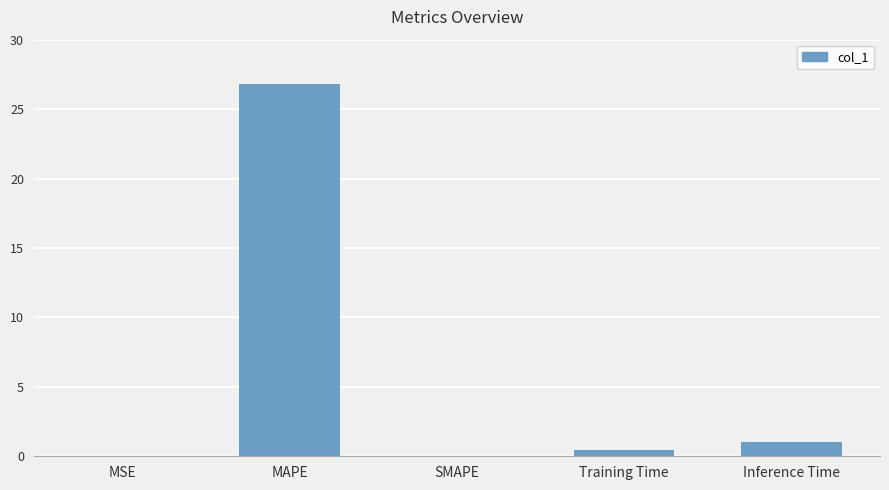

What is the sum of all values?

28.3